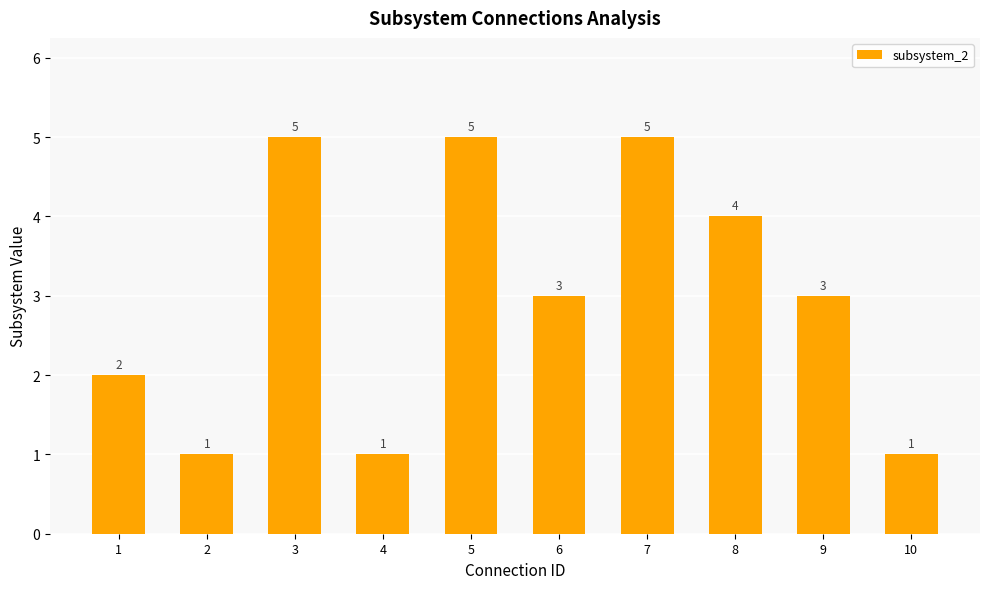

What is the maximum value shown in the chart?

5